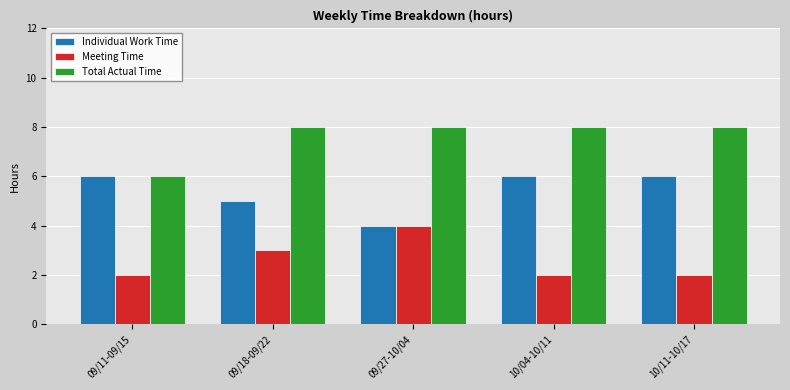

What is the sum of the Individual Work Time values at 09/18-09/22 and 09/27-10/04?

9